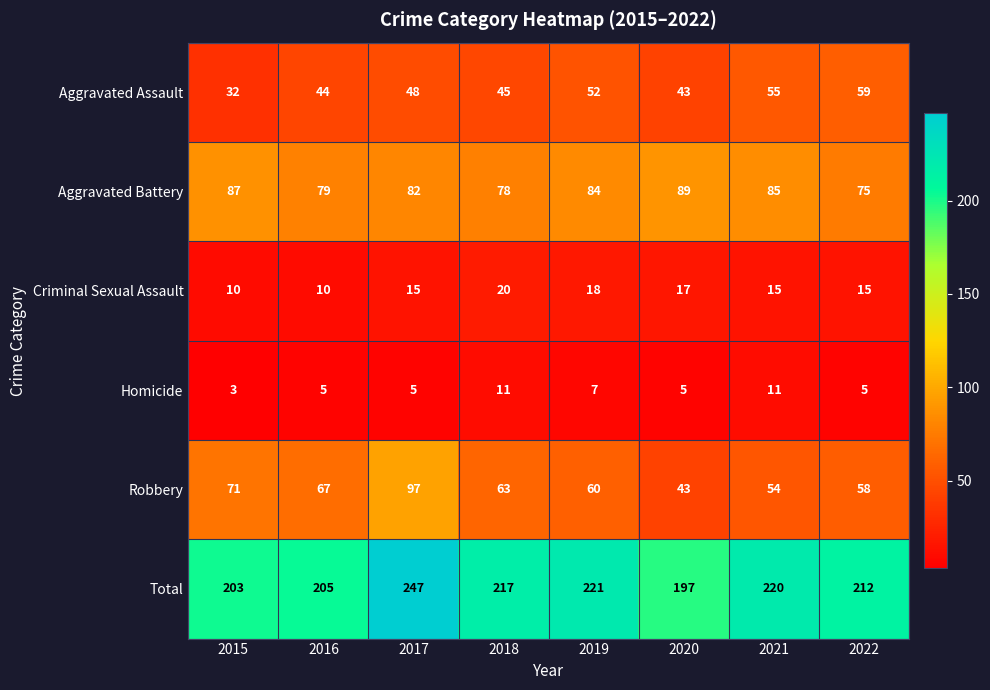

The Aggravated Assault series shows 21 at 2020. True or false?

False